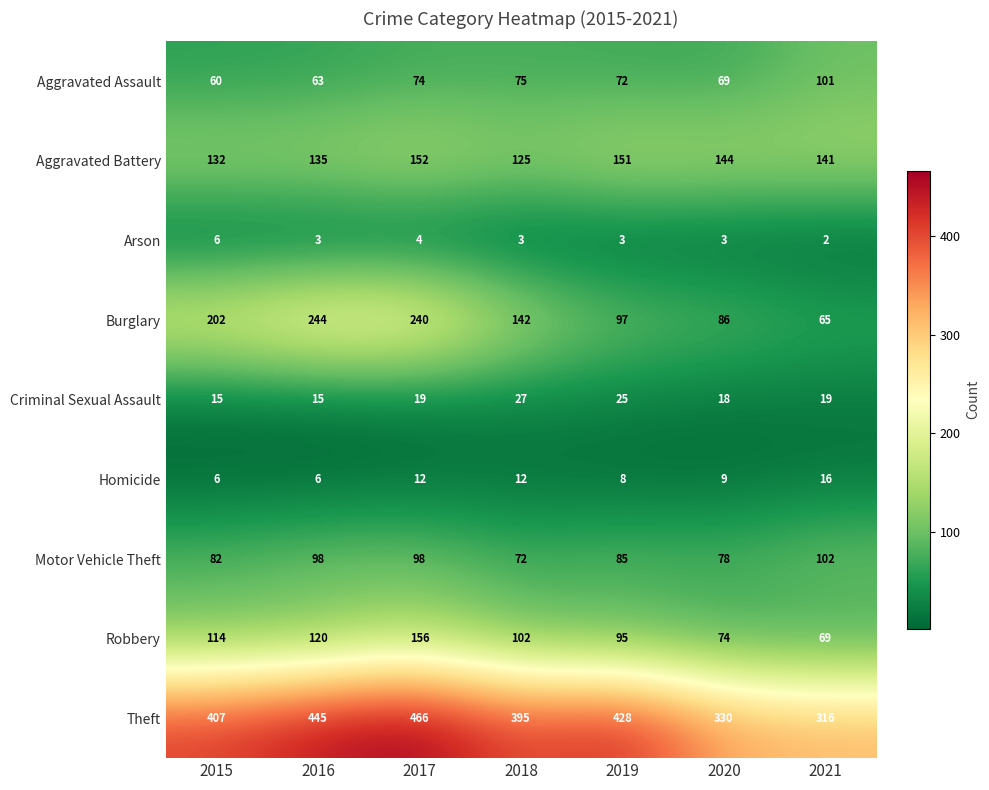

Which series has the largest total across all categories?

Theft